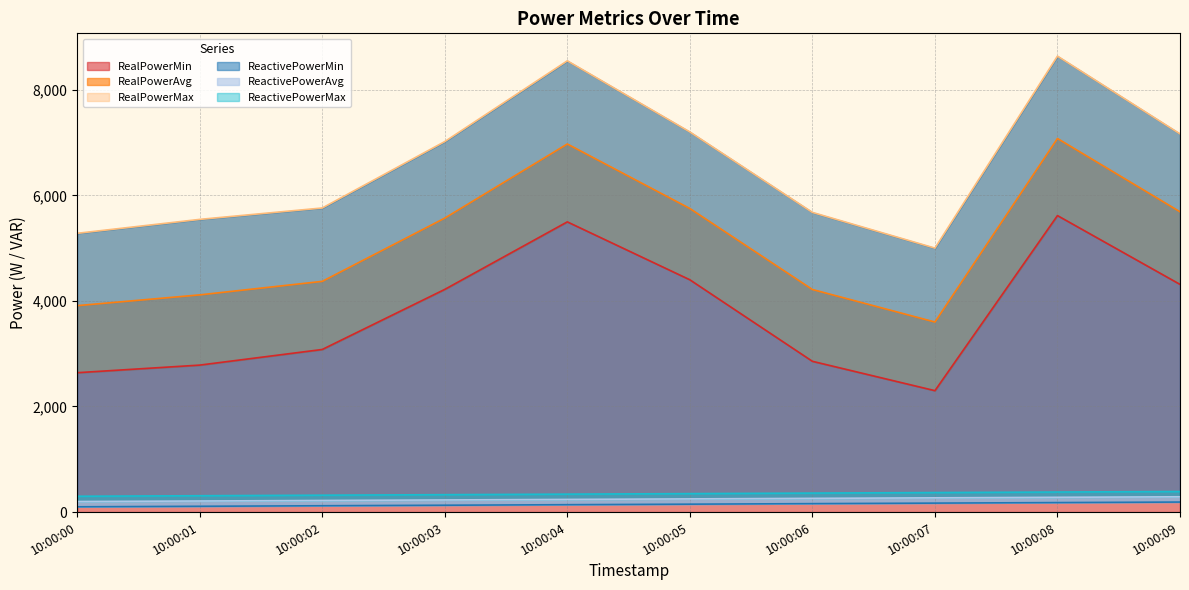

What is the difference between the second highest and minimum values in the ReactivePowerMin series?

80